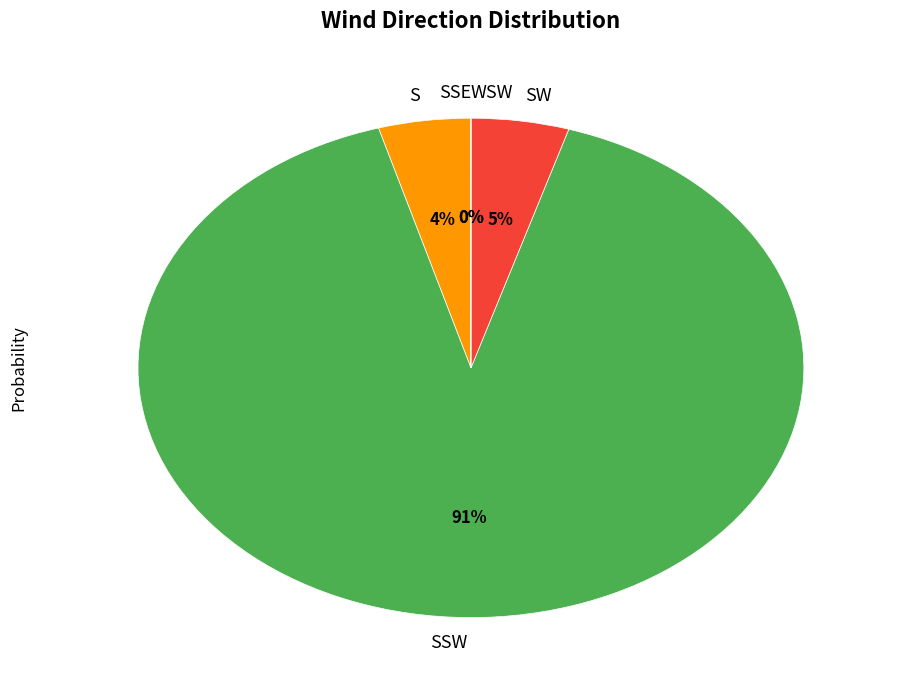

Which slice is the largest?

SSW